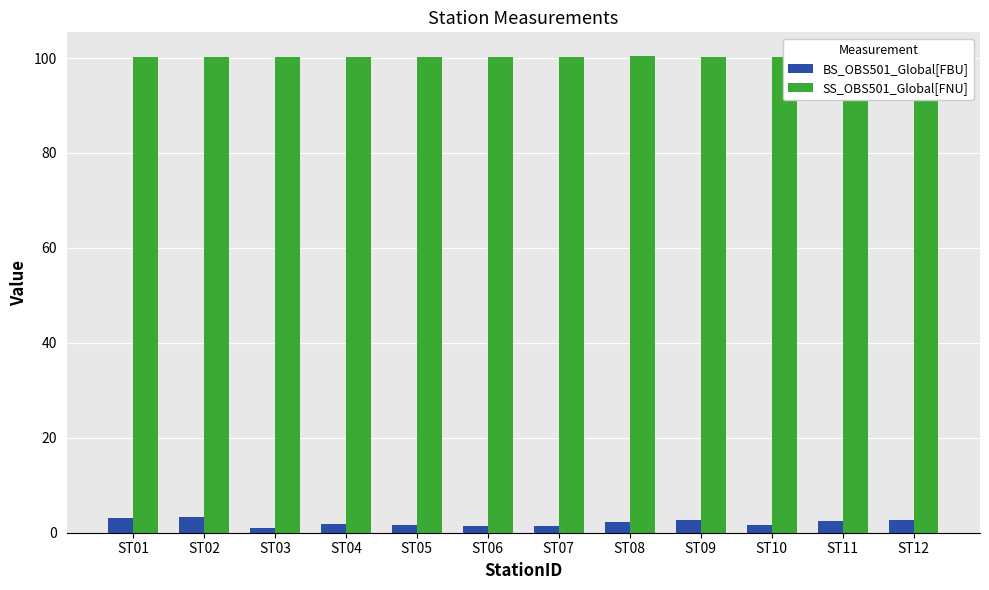

List the labels in order of SS_OBS501_Global[FNU] value, smallest first.

ST03, ST07, ST04, ST10, ST05, ST01, ST06, ST09, ST11, ST02, ST08, ST12